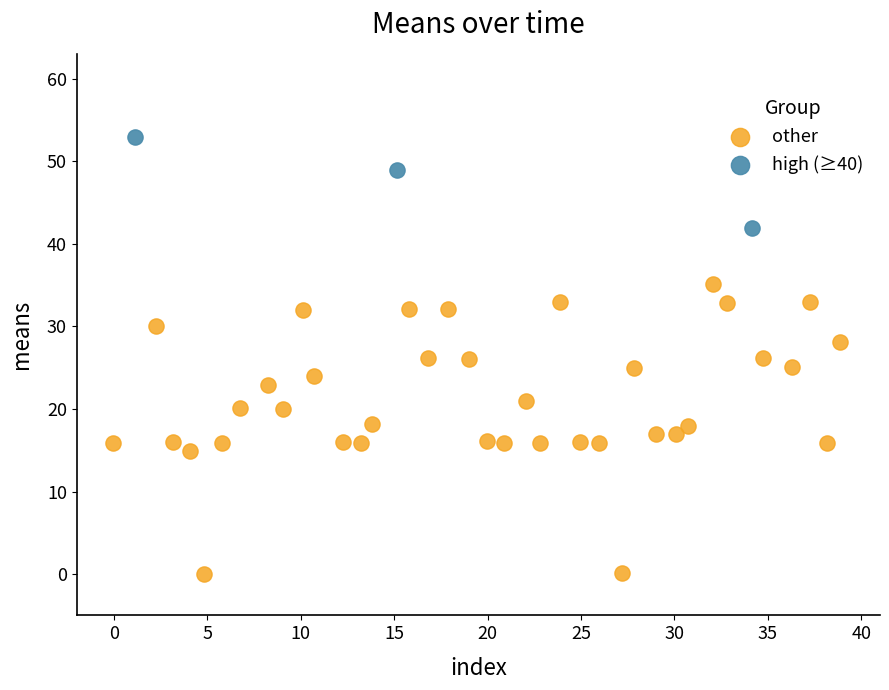

Which series reaches the maximum Y coordinate?

high (≥40)